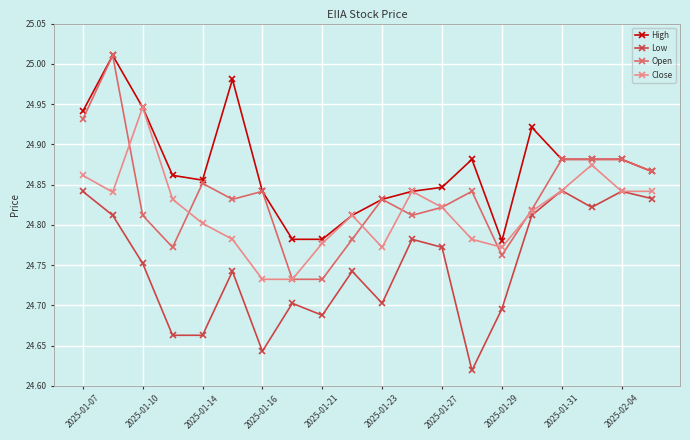

Which series has the largest range (max minus min)?

Open